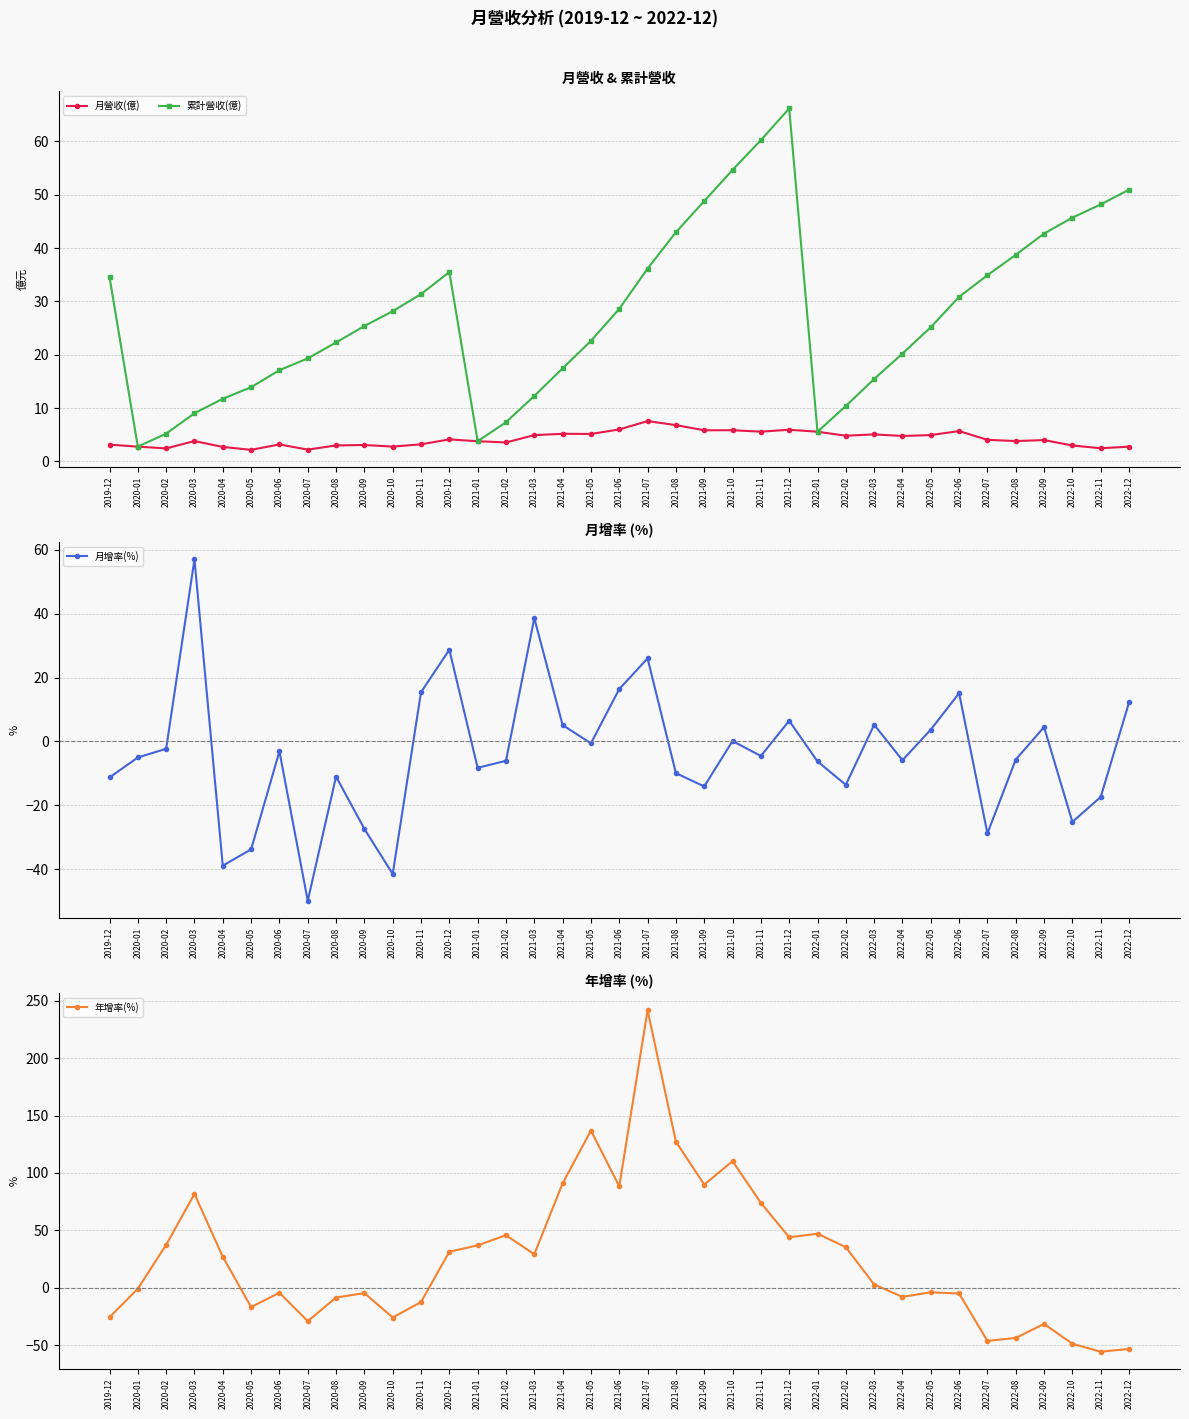

How many lines are shown in the chart?

4